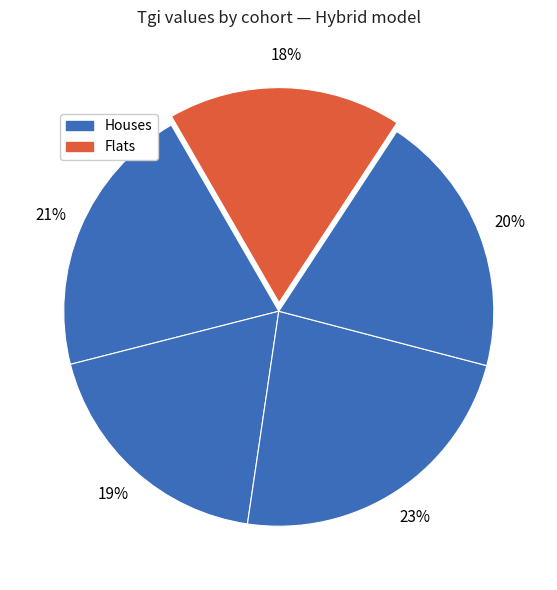

How many slices are in this pie chart?

5